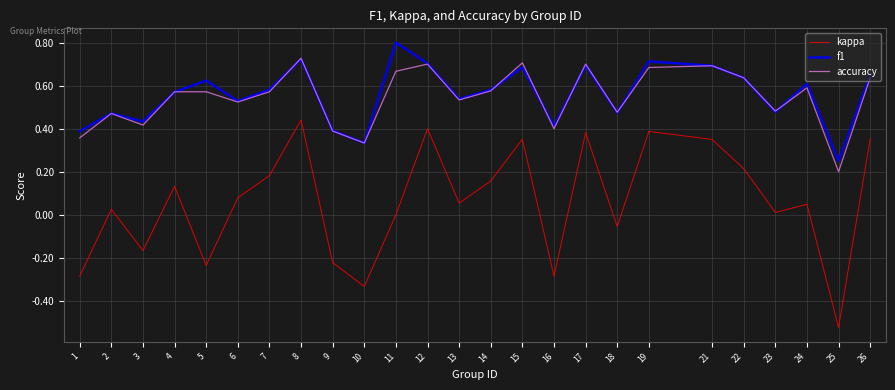

In kappa, how many points are lower than both neighbors (excluding endpoints)?

8